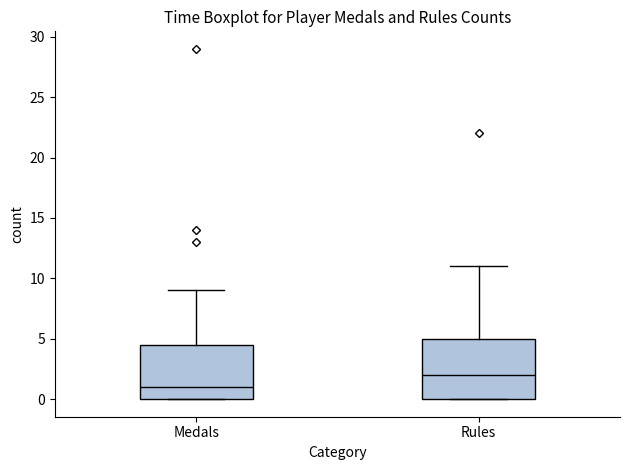

Reading left to right, transcribe this box plot: for each box, give where its median line is, the range the box spans, and where its two whiskers end, as read against the y-axis. The values are not printed on the chart, so give them approximately, as read against the axis.

Medals: median 1.0, box 0.0 to 4.5, whiskers 0.0 to 9.0
Rules: median 2.0, box 0.0 to 5.0, whiskers 0.0 to 11.0